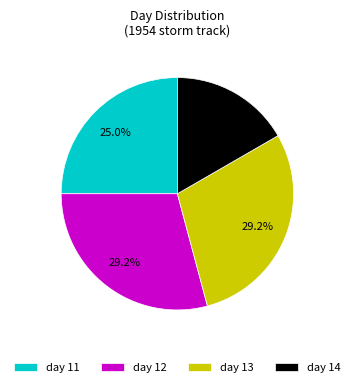

Count the number of slices in the pie.

4